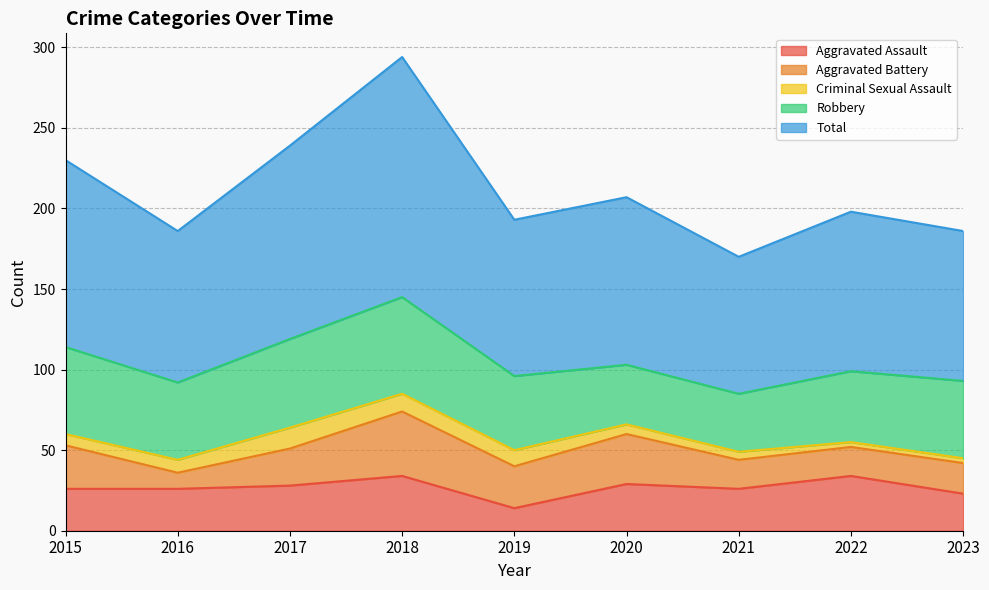

Reading left to right, list all the values displayed in this chart.

Aggravated Assault: 26	26	28	34	14	29	26	34	23
Aggravated Battery: 27	10	23	40	26	31	18	18	19
Criminal Sexual Assault: 7	8	13	11	10	6	5	3	3
Robbery: 54	48	55	60	46	37	36	44	48
Total: 116	94	120	149	97	104	85	99	93